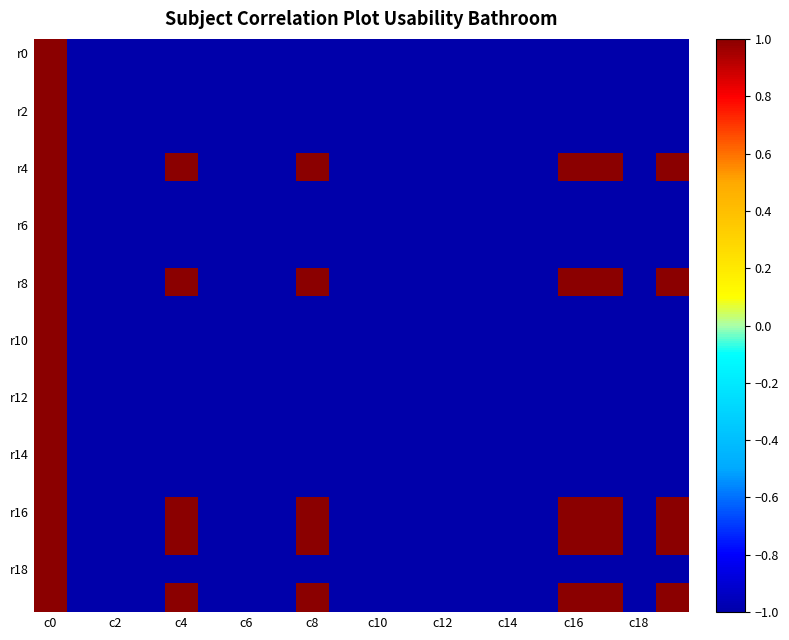

Count the number of data series in this chart.

20